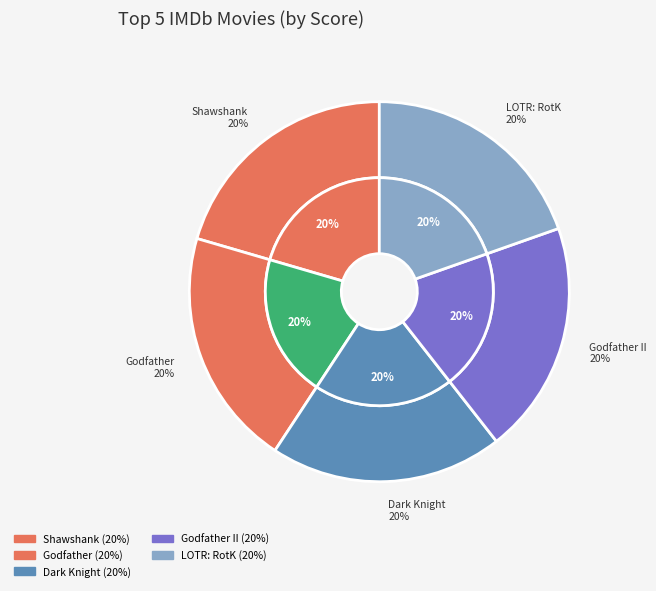

Does any single category account for the majority?

No